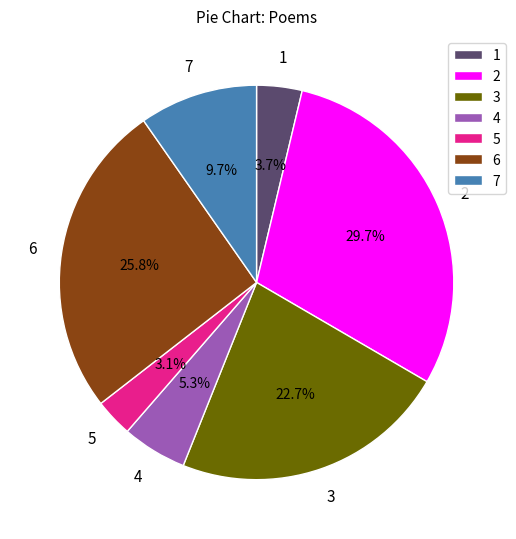

Rank the categories by value from lowest to highest.

5, 1, 4, 7, 3, 6, 2